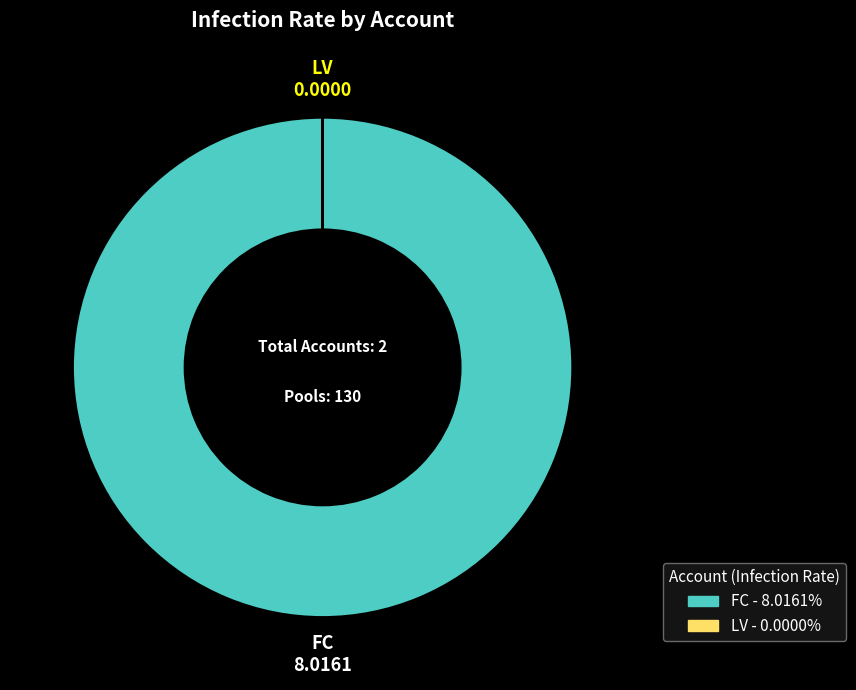

Which category has the biggest portion of the pie?

FC